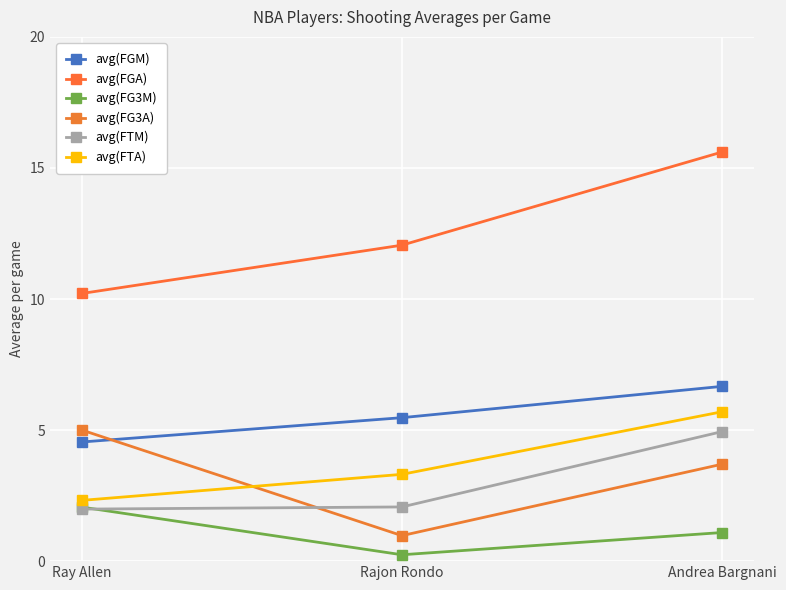

Read the avg(FG3A) value at Rajon Rondo.

1.0